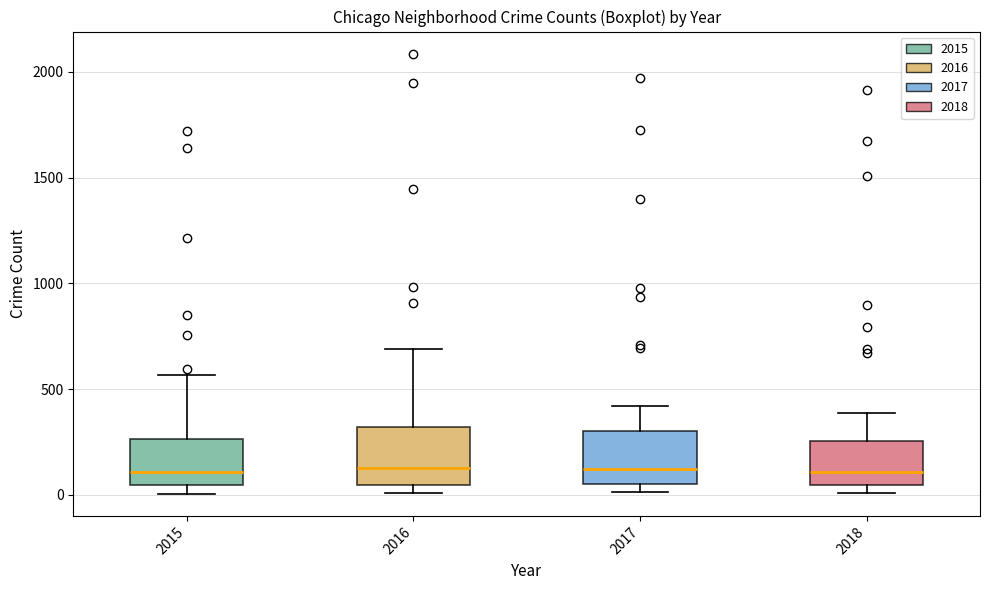

Reading left to right, read every box against the y-axis: the position of its median line, the range the box covers, and the ends of its whiskers. The values are not printed on the chart, so give them approximately, as read against the axis.

2015: median 100, box 50 to 250, whiskers 0 to 550
2016: median 150, box 50 to 300, whiskers 0 to 700
2017: median 100, box 50 to 300, whiskers 0 to 400
2018: median 100, box 50 to 250, whiskers 0 to 400